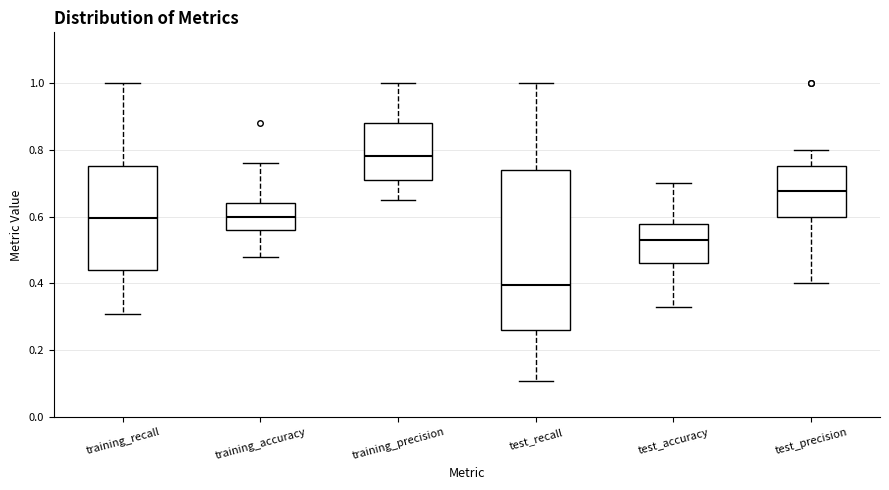

Reading left to right, read every box against the y-axis: the position of its median line, the range the box covers, and the ends of its whiskers. The values are not printed on the chart, so give them approximately, as read against the axis.

training_recall: median 0.60, box 0.44 to 0.76, whiskers 0.32 to 1.00
training_accuracy: median 0.60, box 0.56 to 0.64, whiskers 0.48 to 0.76
training_precision: median 0.78, box 0.72 to 0.88, whiskers 0.66 to 1.00
test_recall: median 0.40, box 0.26 to 0.74, whiskers 0.12 to 1.00
test_accuracy: median 0.54, box 0.46 to 0.58, whiskers 0.34 to 0.70
test_precision: median 0.68, box 0.60 to 0.76, whiskers 0.40 to 0.80